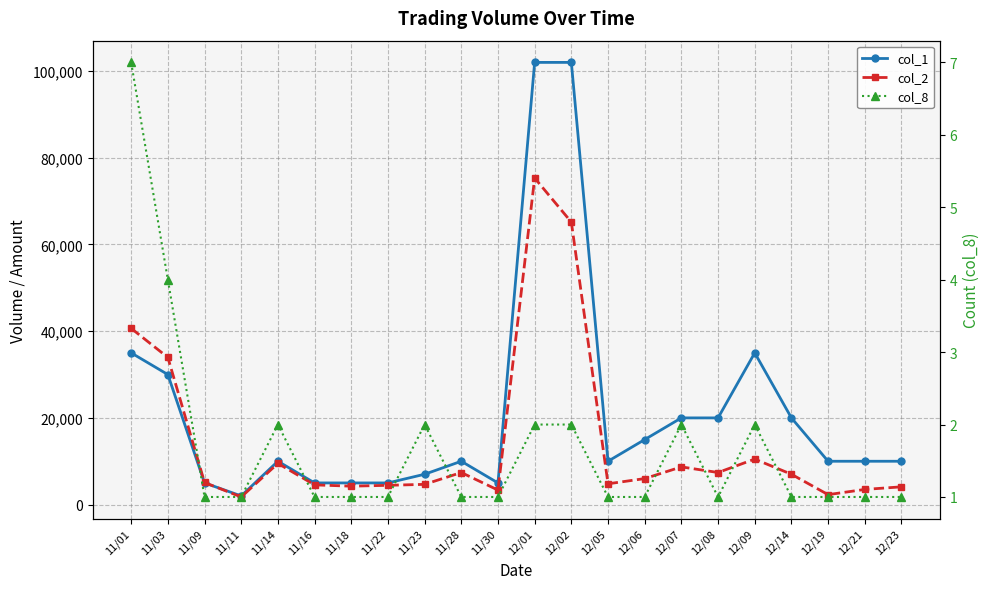

Reading left to right, what are all the values shown in this chart?

col_1: 11/01=35000	11/03=30000	11/09=5000	11/11=2000	11/14=10000	11/16=5000	11/18=5000	11/22=5000	11/23=7000	11/28=10000	11/30=5000	12/01=102000	12/02=102000	12/05=10000	12/06=15000	12/07=20000	12/08=20000	12/09=35000	12/14=20000	12/19=10000	12/21=10000	12/23=10000
col_2: 11/01=40650	11/03=33950	11/09=5100	11/11=1760	11/14=9500	11/16=4550	11/18=4250	11/22=4450	11/23=4670	11/28=7400	11/30=3350	12/01=75330	12/02=65160	12/05=4800	12/06=6000	12/07=8700	12/08=7400	12/09=10500	12/14=7000	12/19=2300	12/21=3500	12/23=4100
col_8: 11/01=7	11/03=4	11/09=1	11/11=1	11/14=2	11/16=1	11/18=1	11/22=1	11/23=2	11/28=1	11/30=1	12/01=2	12/02=2	12/05=1	12/06=1	12/07=2	12/08=1	12/09=2	12/14=1	12/19=1	12/21=1	12/23=1